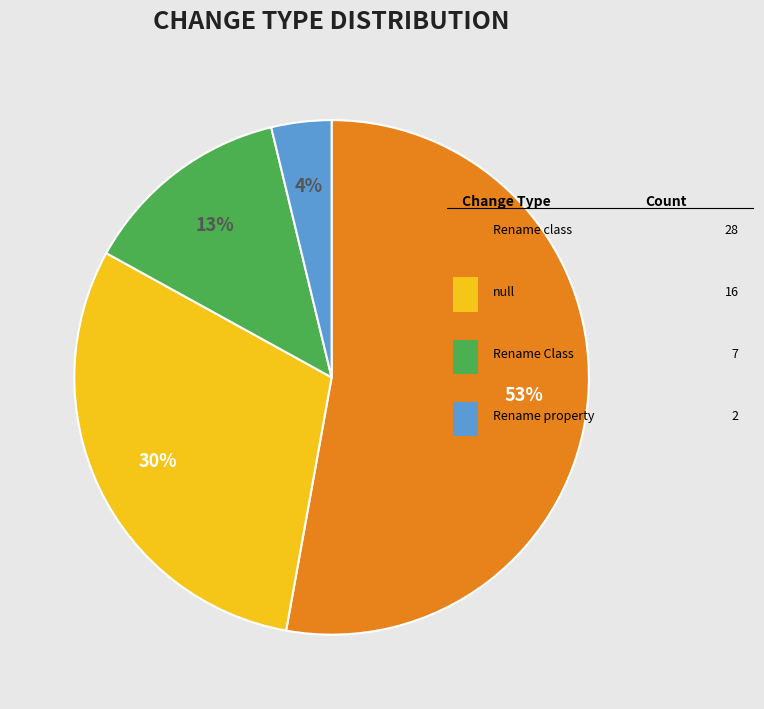

Is there any slice that represents more than half of the pie?

Yes